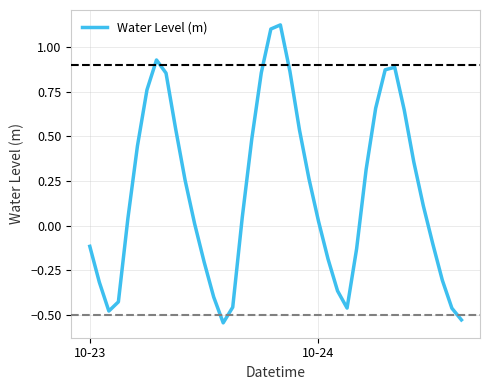

Is this an area chart (filled region under the line)?

No